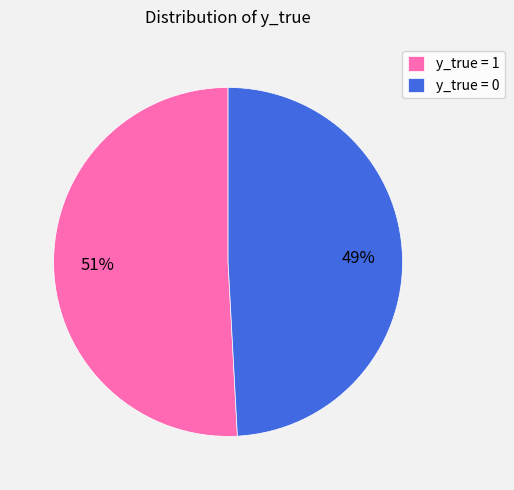

The y_true = 0 slice represents 49% of the pie. True or false?

True